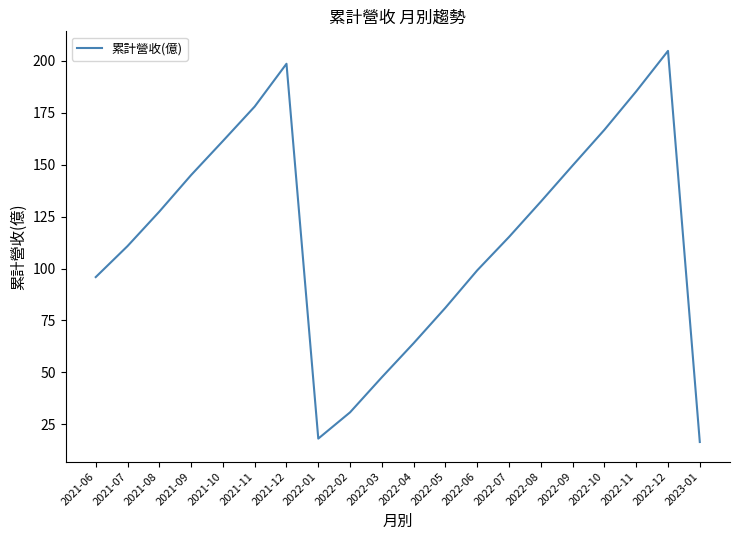

What is the greatest value displayed?

204.8